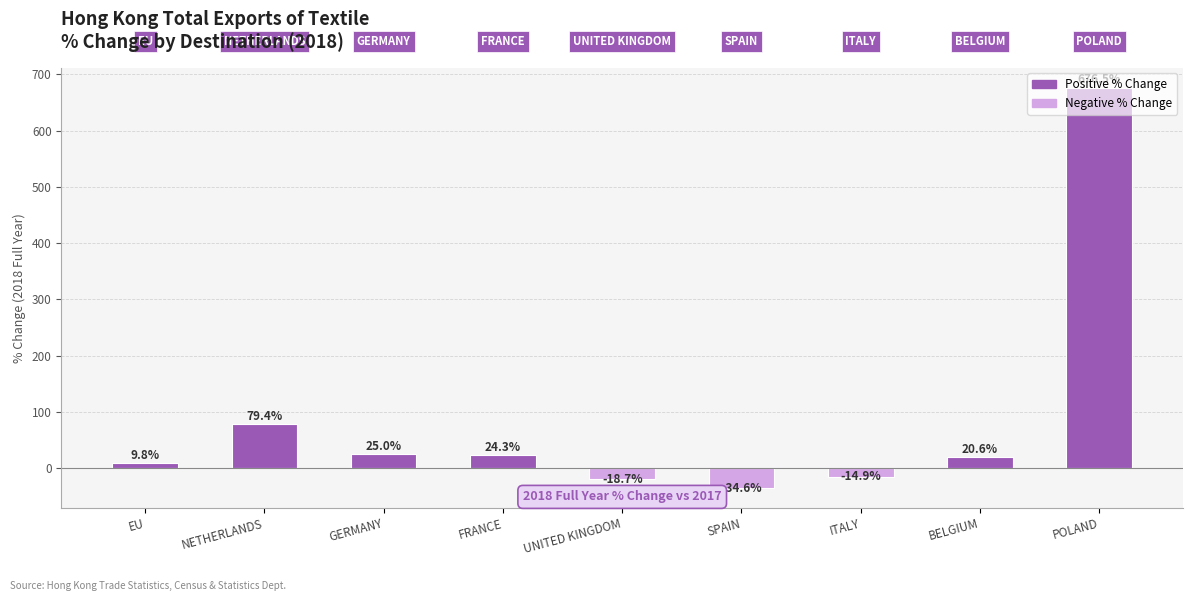

The value at EU is 9.8. True or false?

True